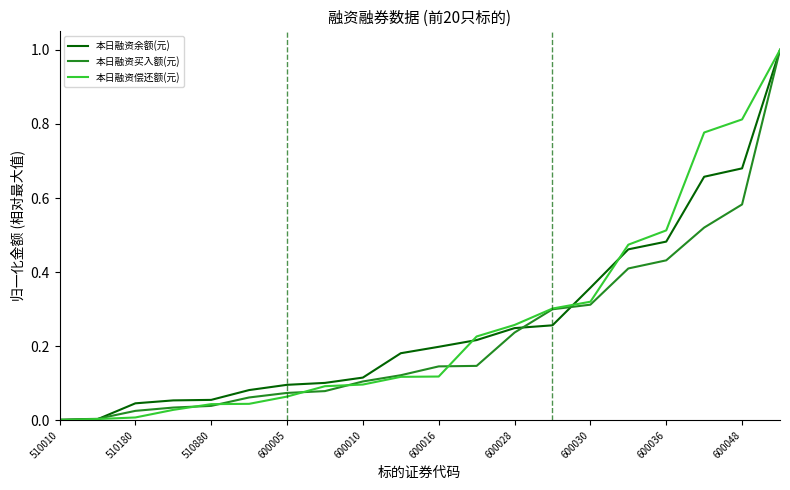

Reading left to right, extract all data points from this chart.

本日融资余额(元): 0.0	0.0	0.0	0.1	0.1	0.1	0.1	0.1	0.1	0.2	0.2	0.2	0.2	0.3	0.4	0.5	0.5	0.7	0.7	1.0
本日融资买入额(元): 0.0	0.0	0.0	0.0	0.0	0.1	0.1	0.1	0.1	0.1	0.1	0.1	0.2	0.3	0.3	0.4	0.4	0.5	0.6	1.0
本日融资偿还额(元): 0.0	0.0	0.0	0.0	0.0	0.0	0.1	0.1	0.1	0.1	0.1	0.2	0.3	0.3	0.3	0.5	0.5	0.8	0.8	1.0